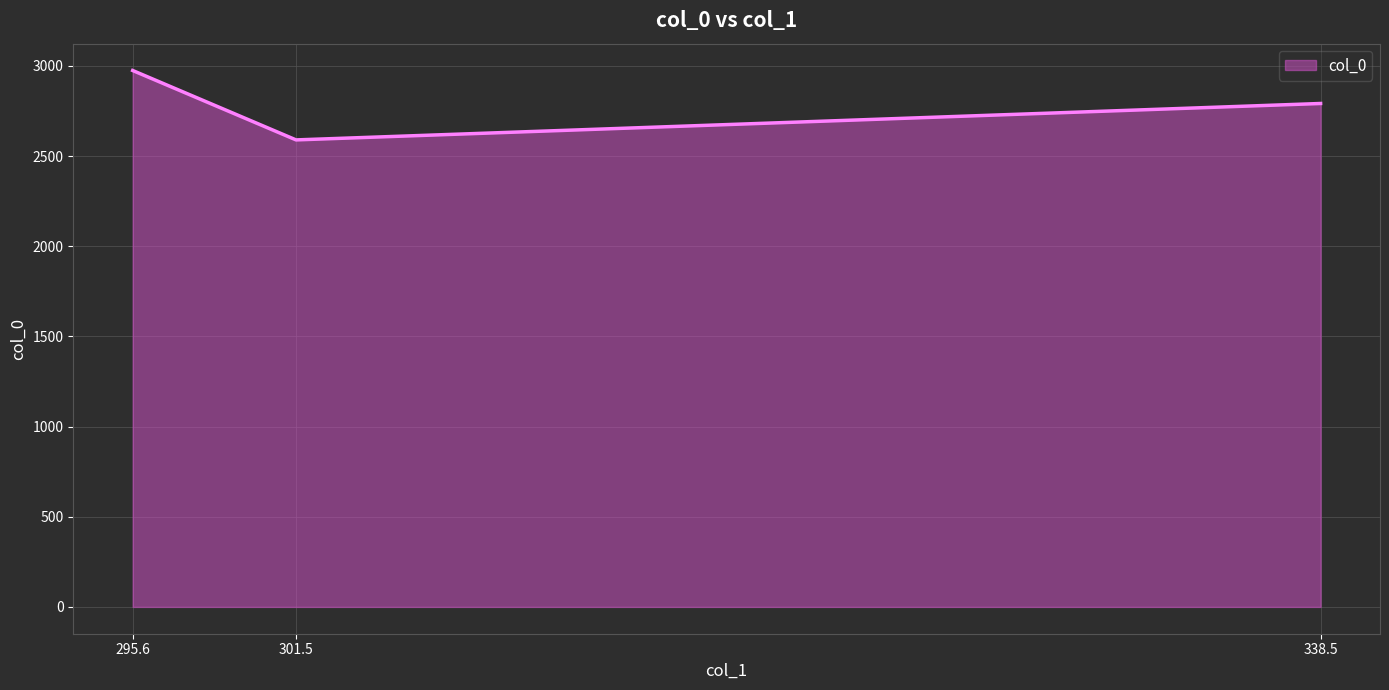

What is the difference between the maximum and minimum values?

385